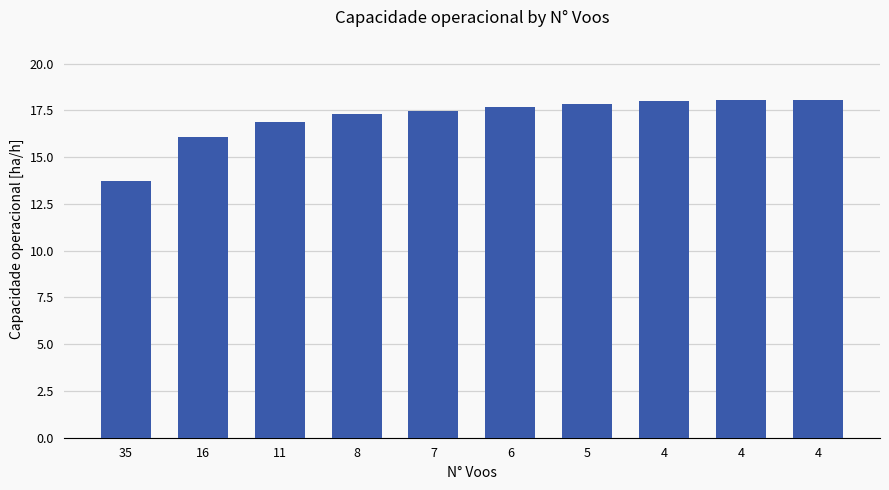

Reading left to right, extract all data points from this chart.

13.7	16.1	16.9	17.3	17.5	17.7	17.8	18.0	18.0	18.0